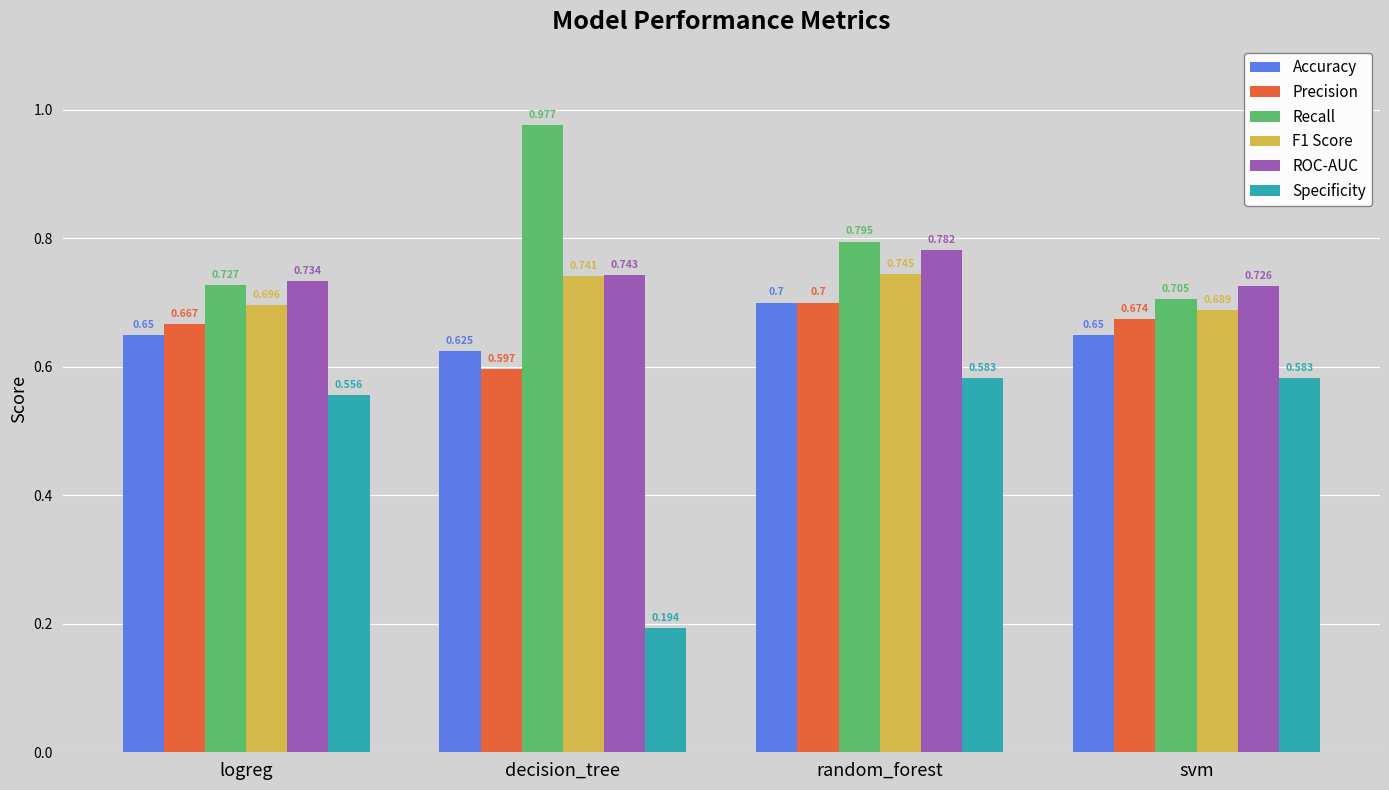

Which series has the largest range (max minus min)?

Specificity